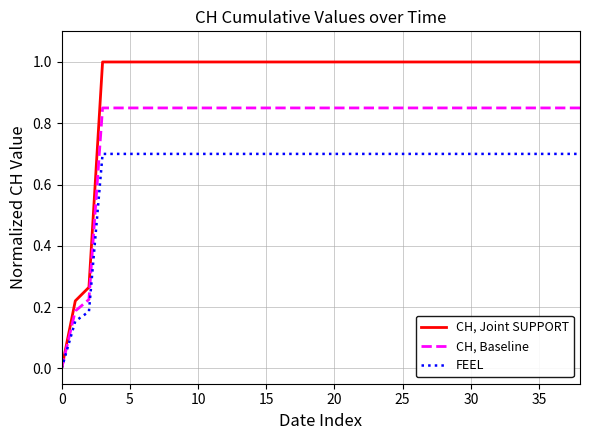

Which series has the widest spread of values?

CH, Joint SUPPORT